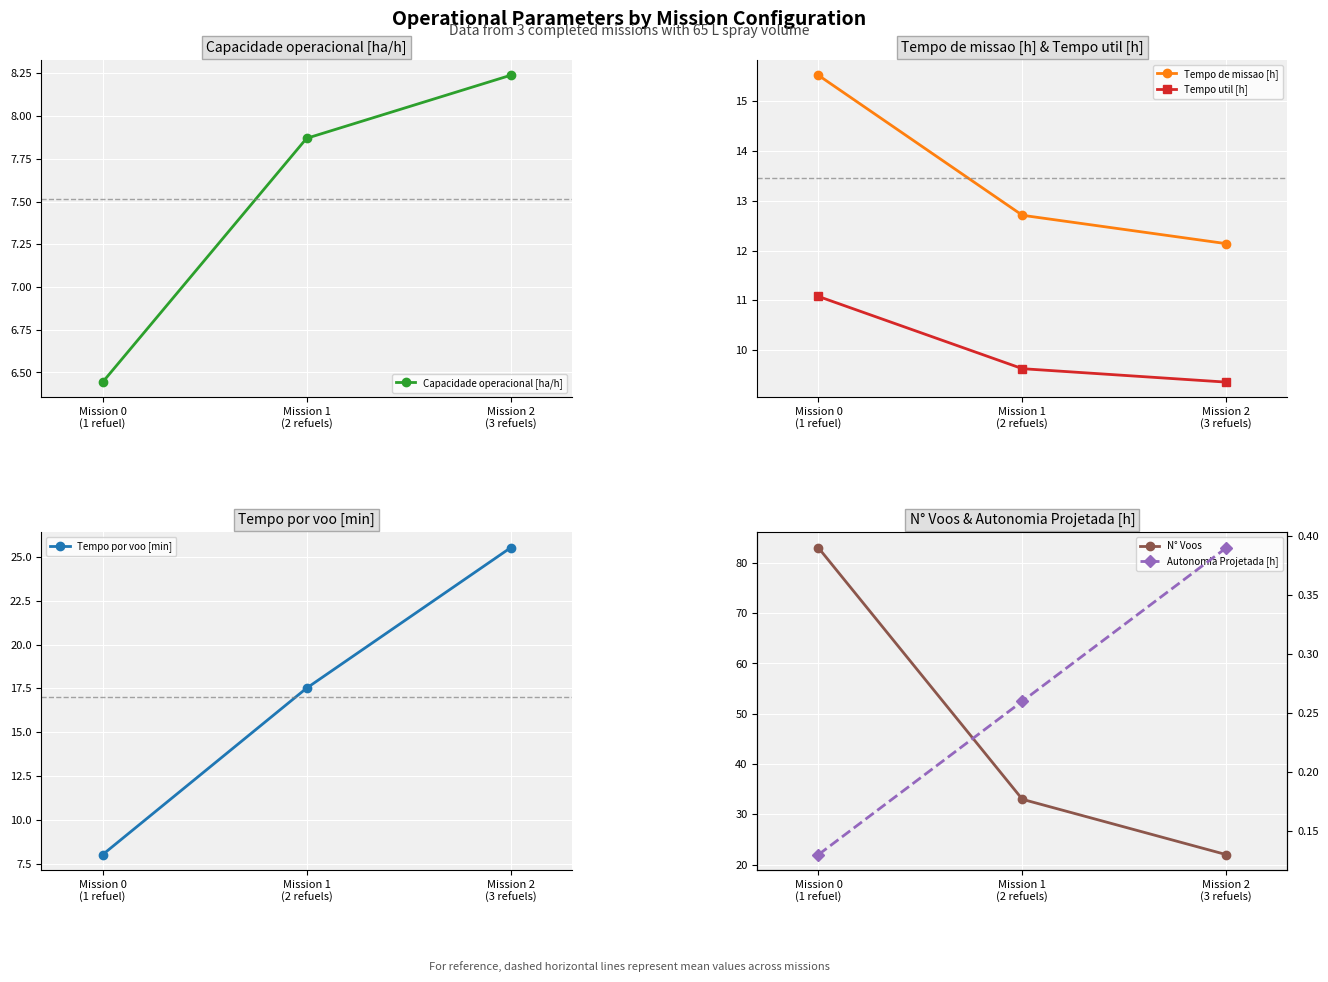

Reading left to right, what are all the values shown in this chart?

Capacidade operacional [ha/h]: 6.4	7.9	8.2
Tempo de missao [h]: 15.5	12.7	12.1
Tempo util [h]: 11.1	9.6	9.4
Tempo por voo [min]: 8.0	17.5	25.5
N° Voos: 83.0	33.0	22.0
Autonomia Projetada [h]: 0.1	0.3	0.4